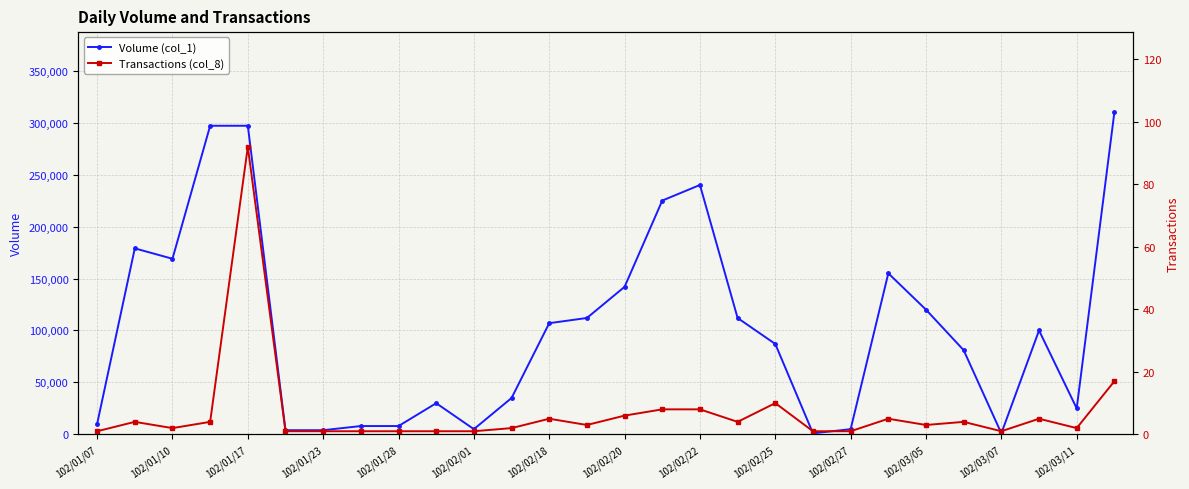

Where is the first local minimum for Volume (col_1)?

102/01/10